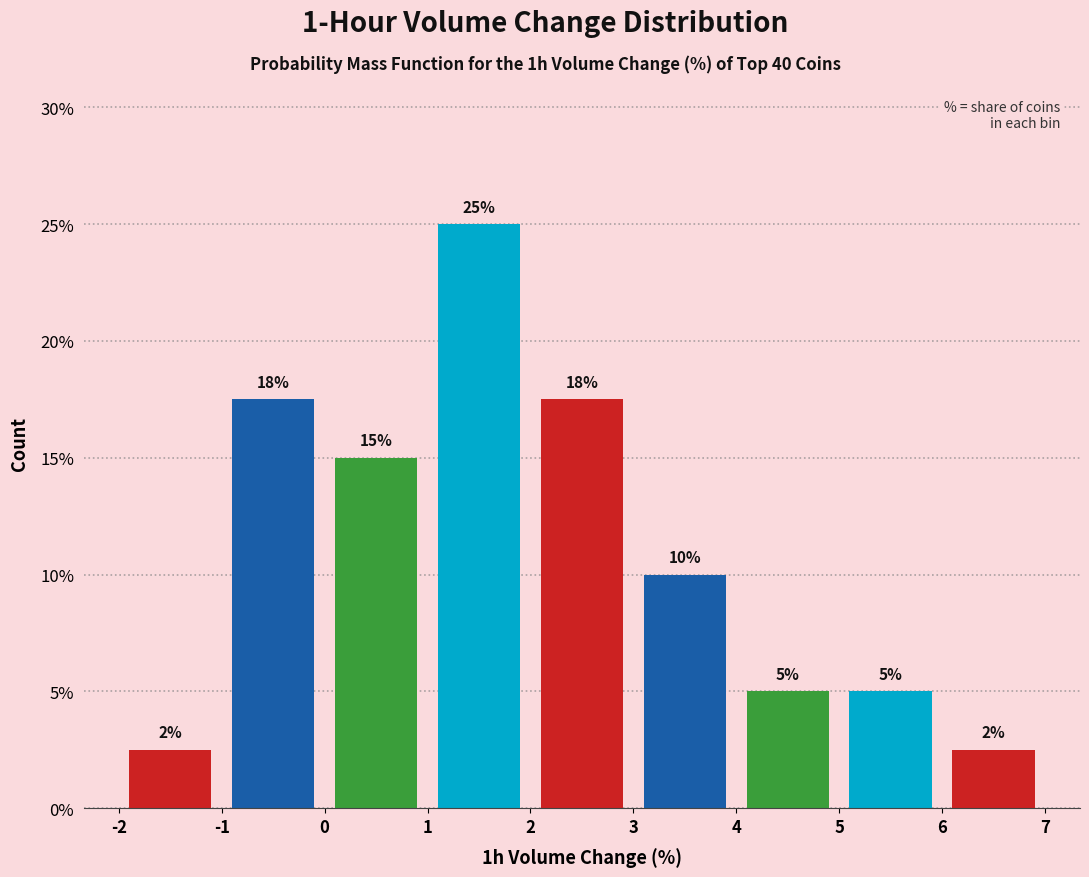

Over which range of the x-axis is the bar tallest?

1 to 2